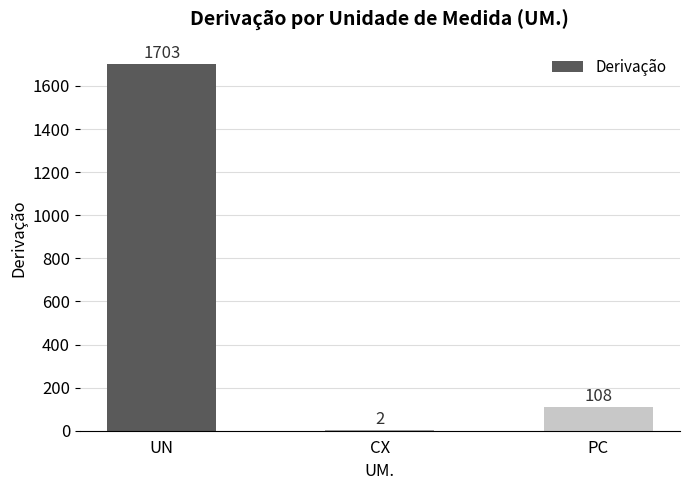

What is the sum of all values?

1813